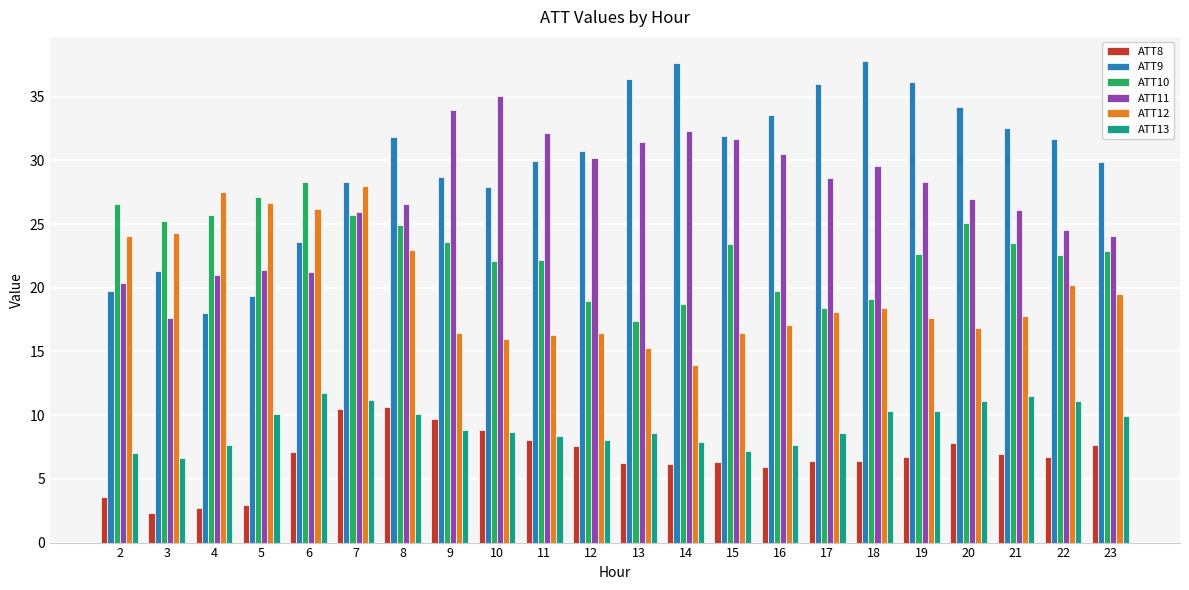

What are all the series names shown in the legend?

ATT8, ATT9, ATT10, ATT11, ATT12, ATT13